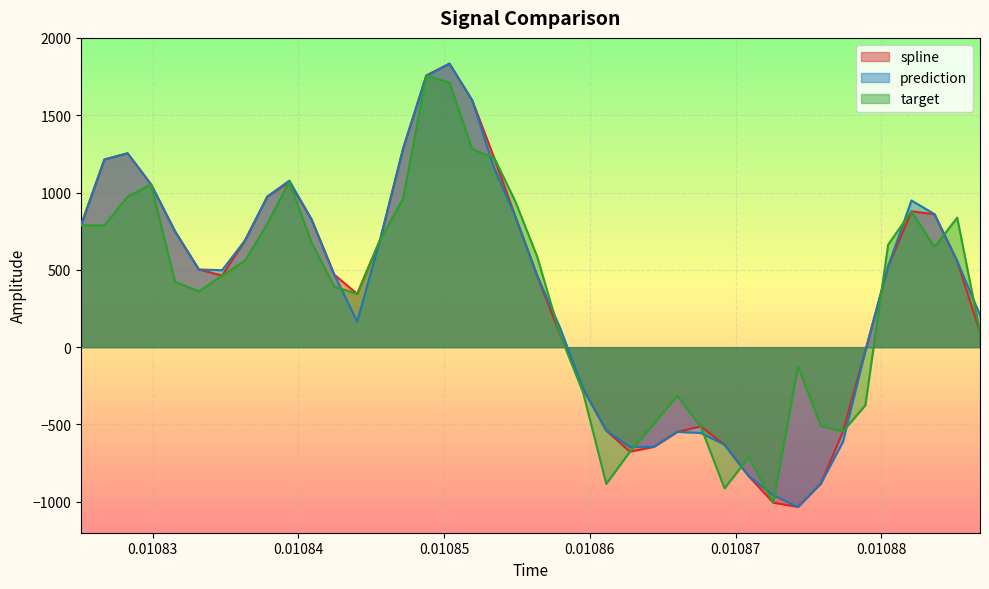

What is the minimum value for target?

-1005.5